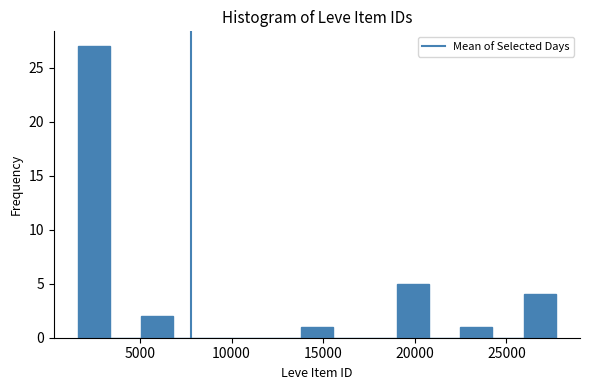

Read against the x-axis, roughly where is the centre of the tallest bar?

2500